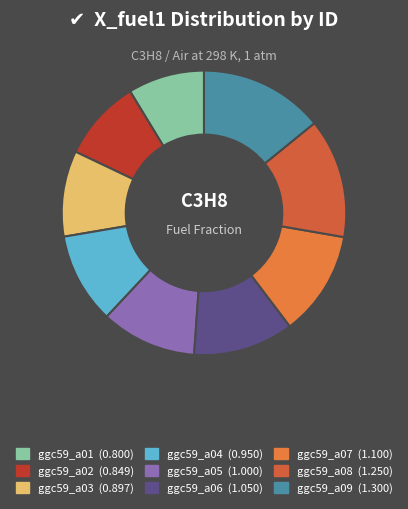

What is the total percentage of ggc59_a09 and ggc59_a03?

23.9%